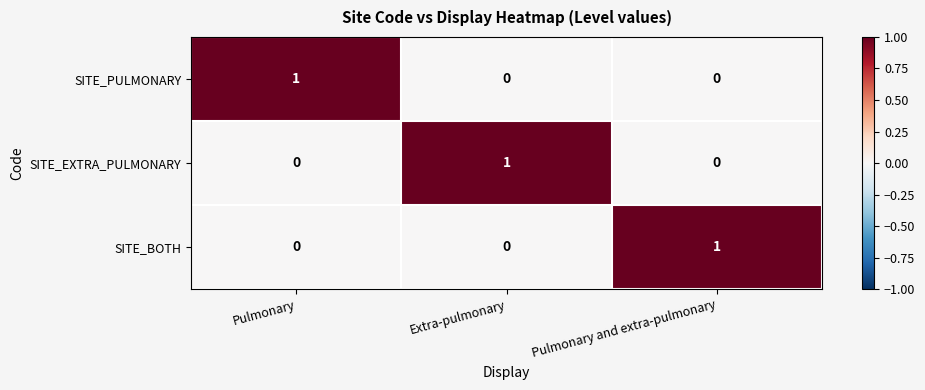

How many distinct data groups are displayed?

3